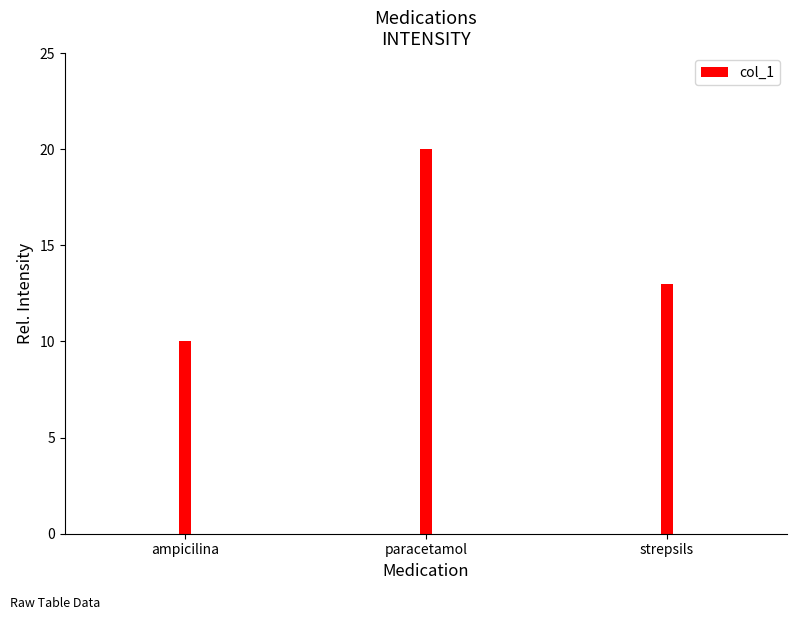

Rank the categories by value from highest to lowest.

paracetamol, strepsils, ampicilina